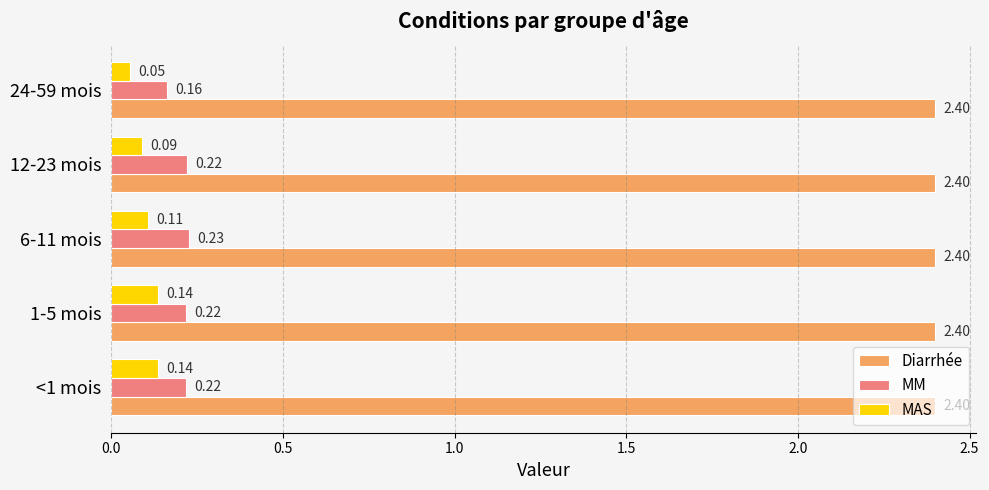

Between 6-11 mois and 12-23 mois, which series saw the biggest shift?

MAS